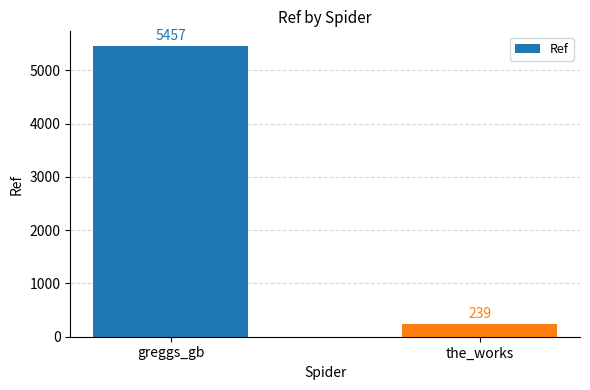

Are the bars grouped side by side (vs. stacked)?

No